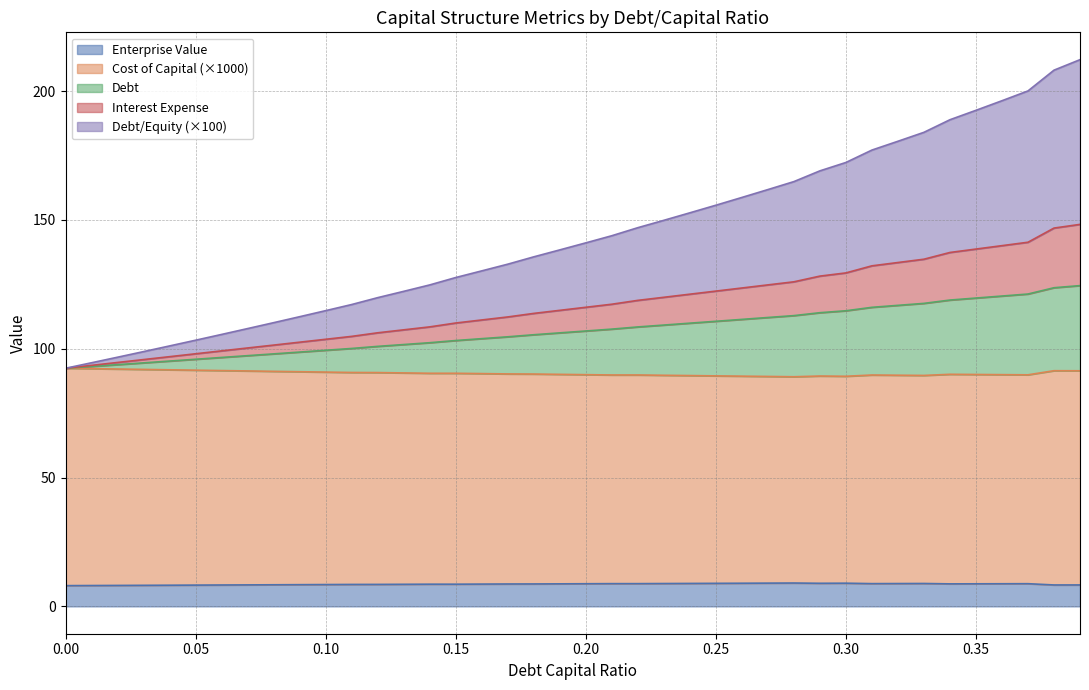

What is the highest value of the Enterprise Value series?

9.1